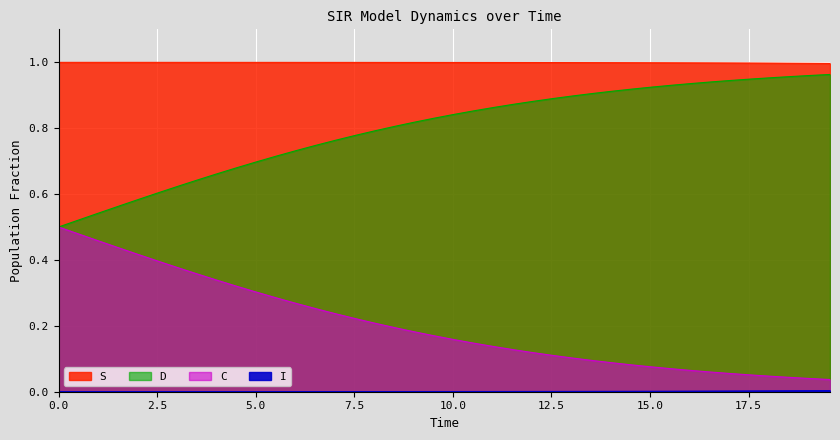

How many lines are shown in the chart?

4